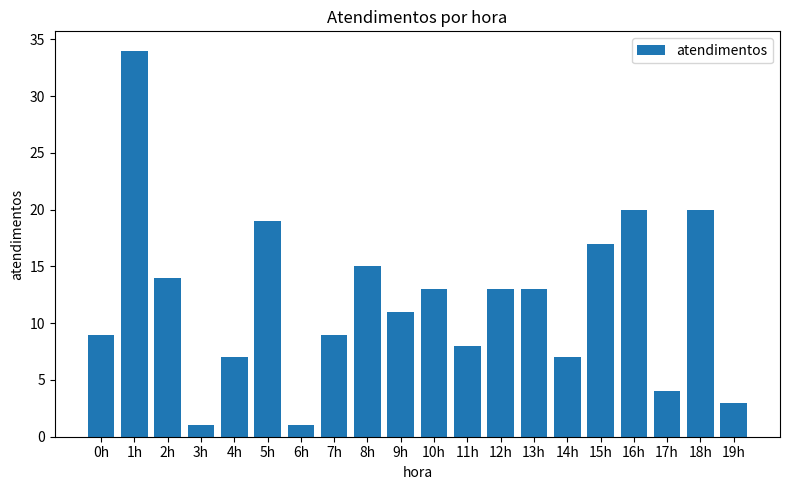

Is it true that the value at 13h is 21?

False